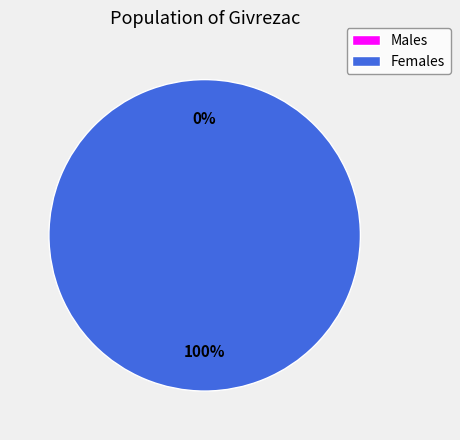

Is there a majority slice in this chart?

Yes